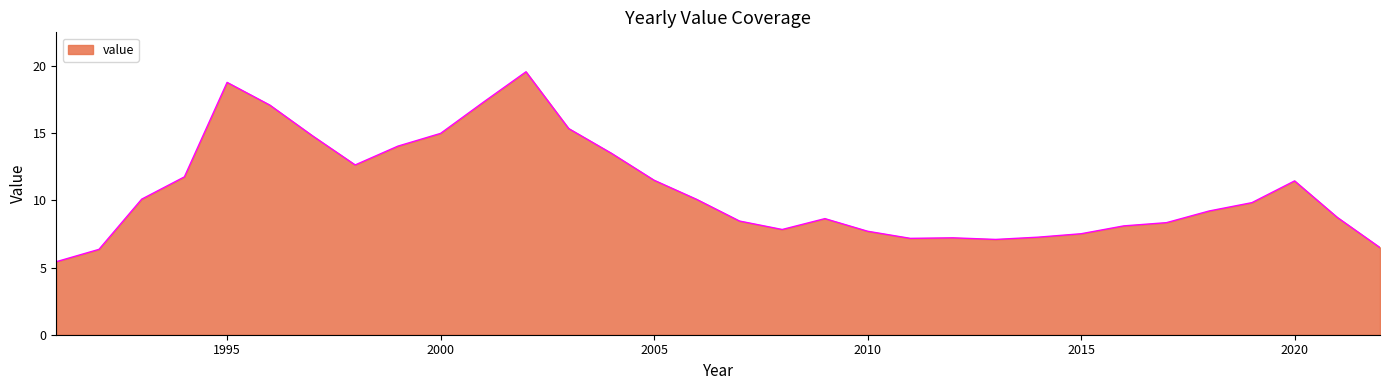

What is the maximum value shown in the chart?

19.6